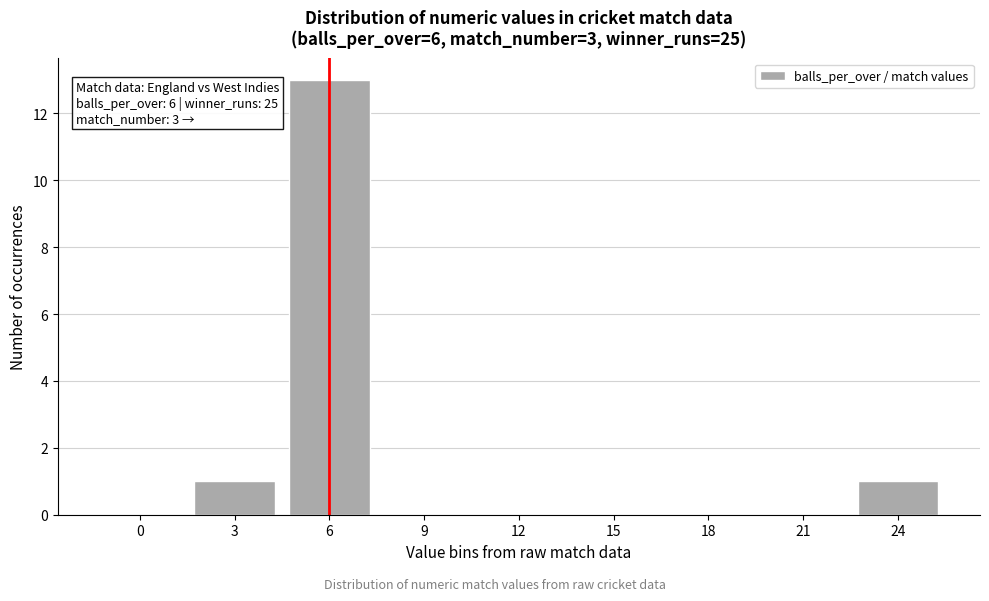

Reading left to right, transcribe all the data shown in this chart.

0=0	3=1	6=13	9=0	12=0	15=0	18=0	21=0	24=1